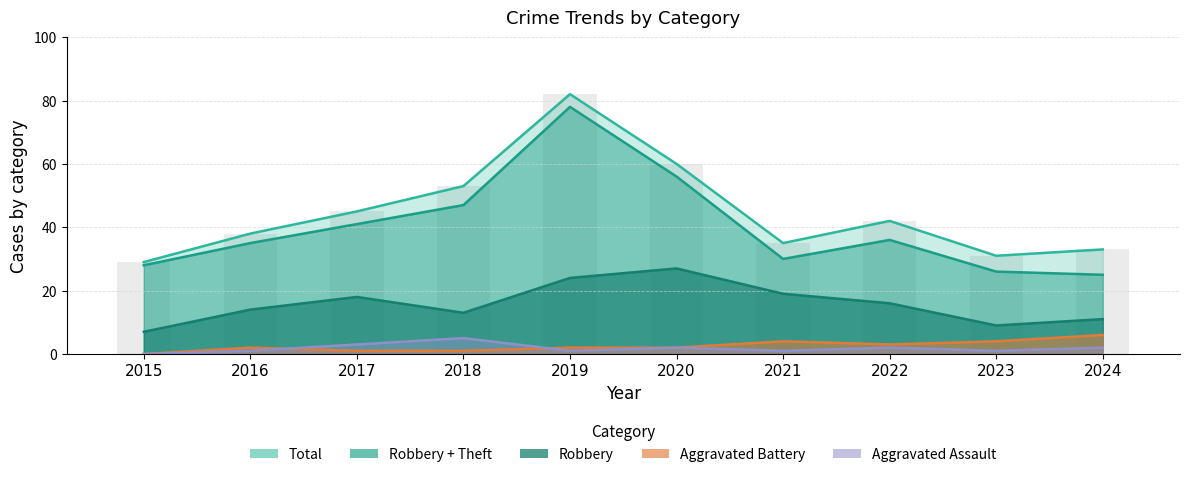

Is it true that Aggravated Assault equals 1 at 2023?

True